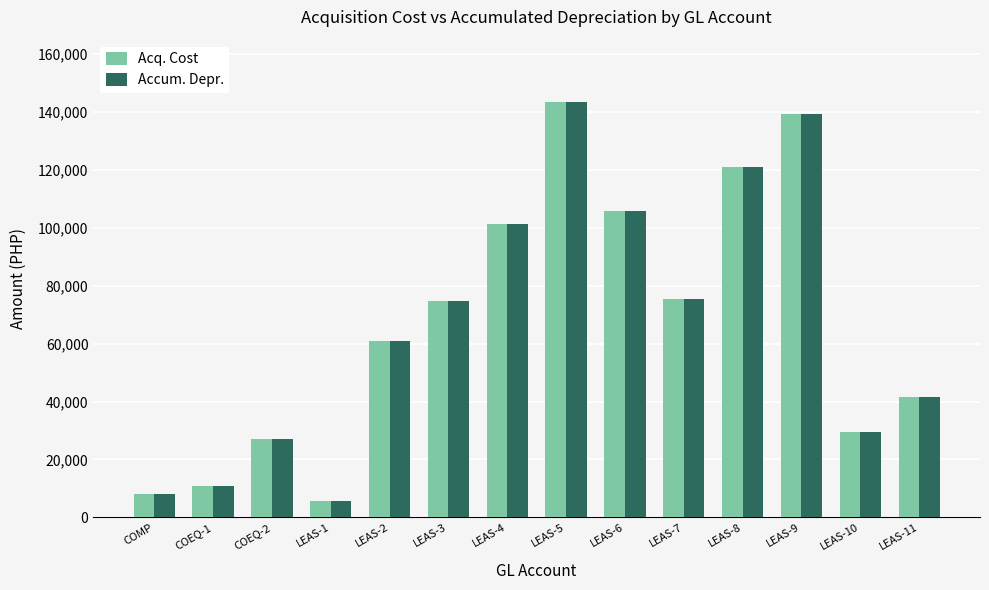

What is the value of the Accum. Depr. bar at the 7th from the left?

101499